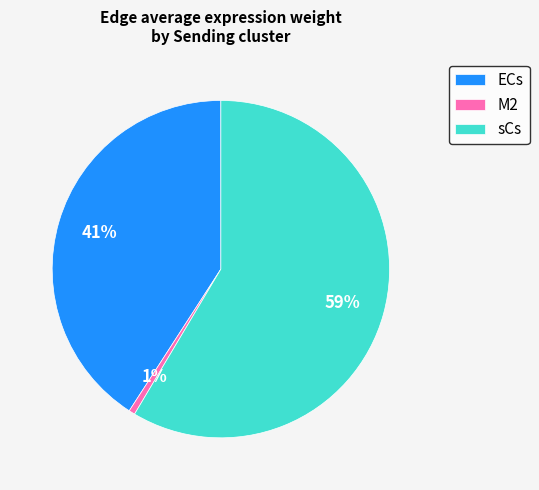

Between ECs and sCs, which is larger?

sCs